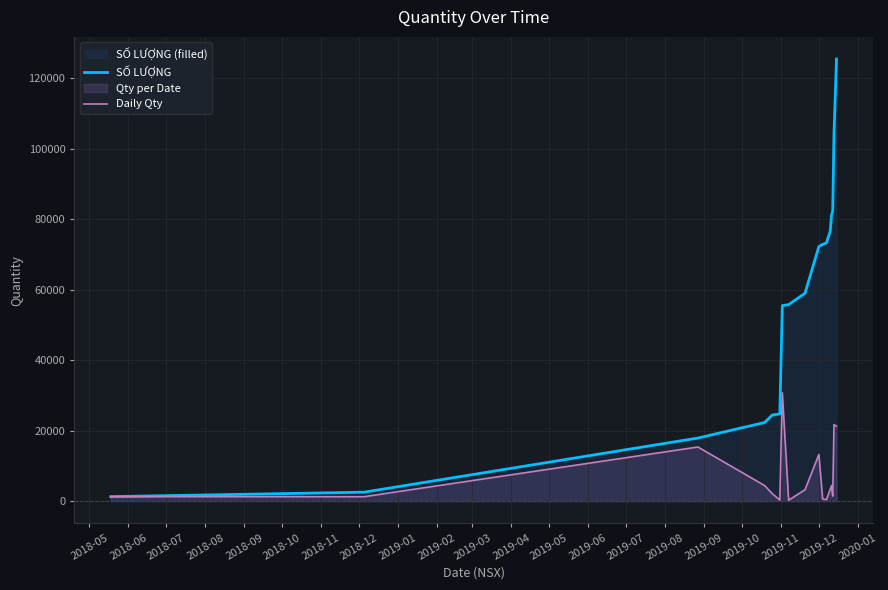

Which series has the widest spread of values?

SỐ LƯỢNG